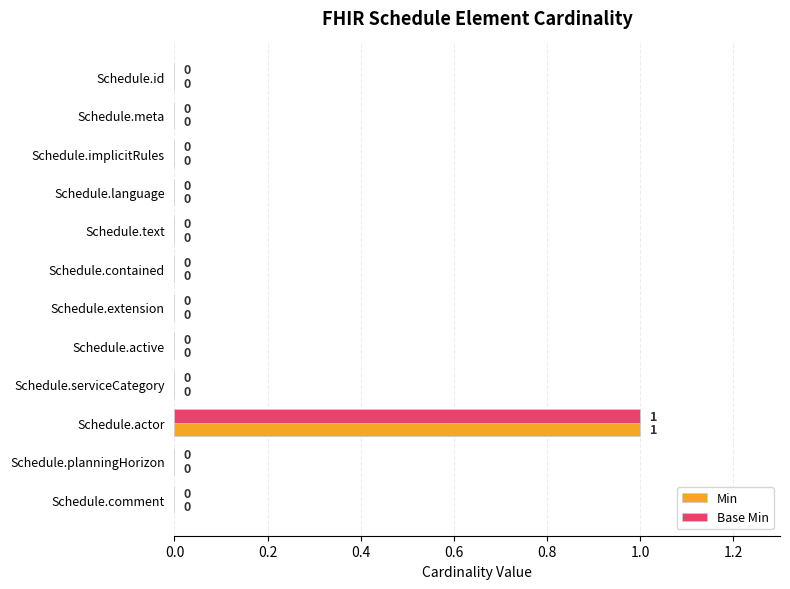

Count the Base Min values in the range 0 to 1.

12